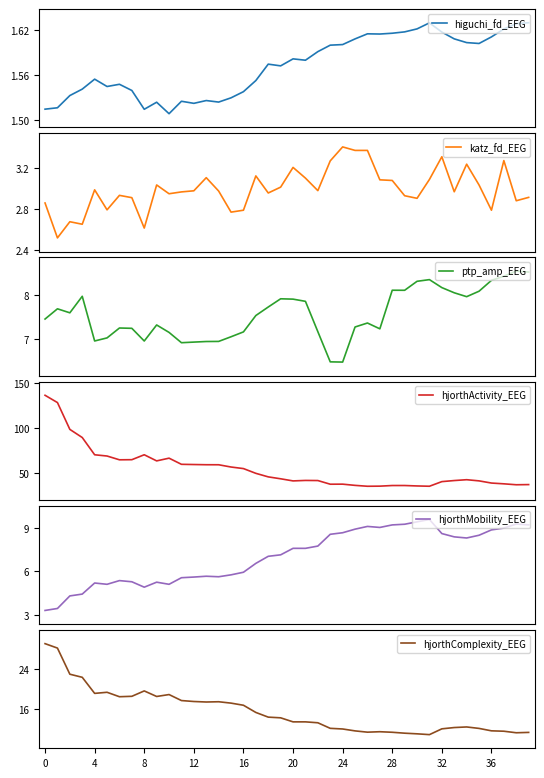

What is the sum of all ptp_amp_EEG values?

302.8